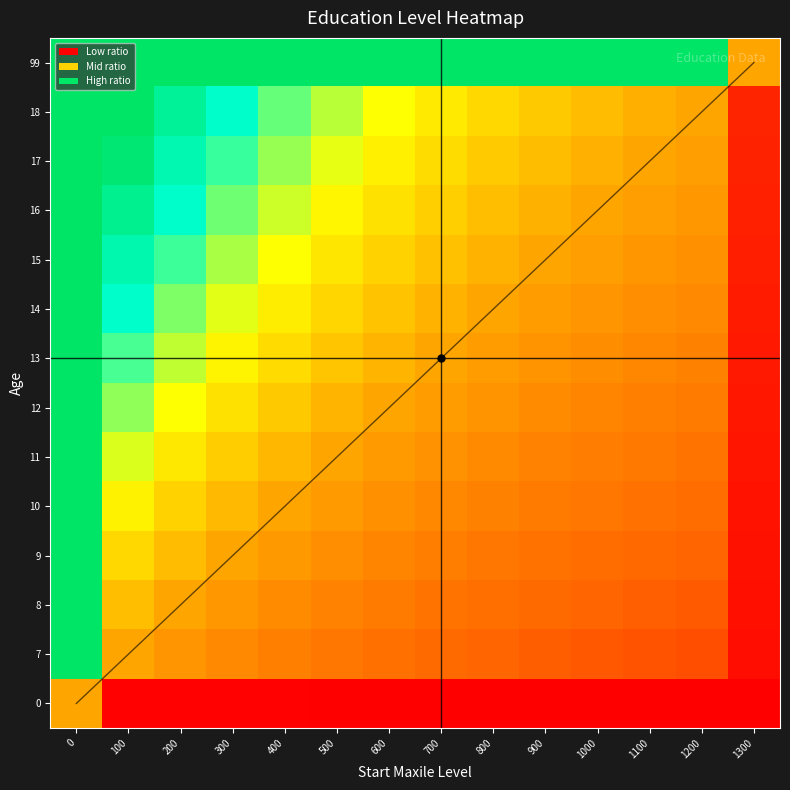

True or false: 13 has a value of 0.2 at 1300.

False